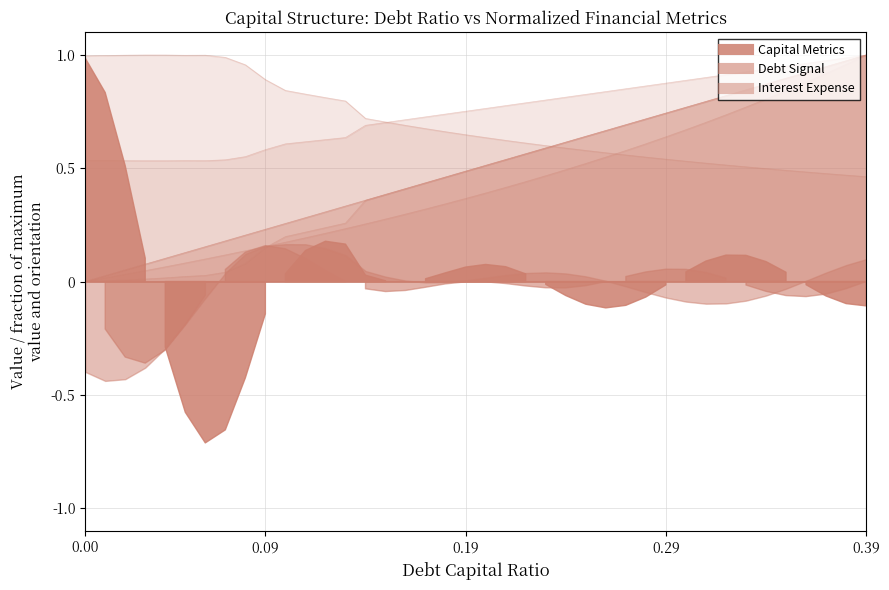

True or false: debt and debt_equity cross at least once.

False